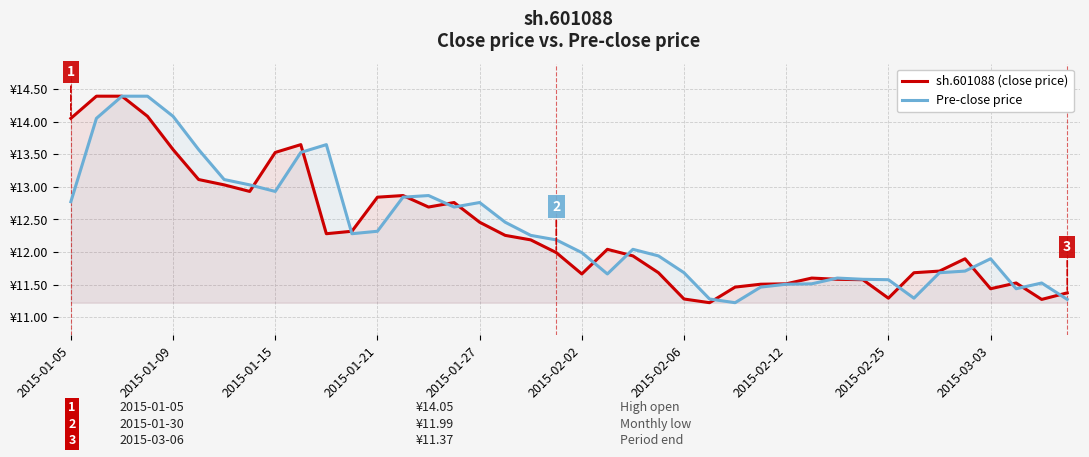

What is the value of the sh.601088 (close price) point at the 33rd from the left?

11.3